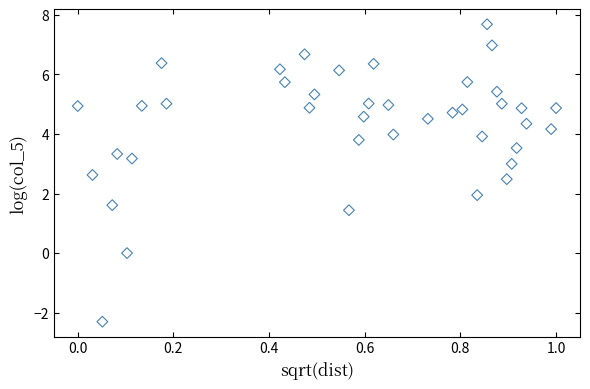

What is the range of X values (max minus min)?

1.0